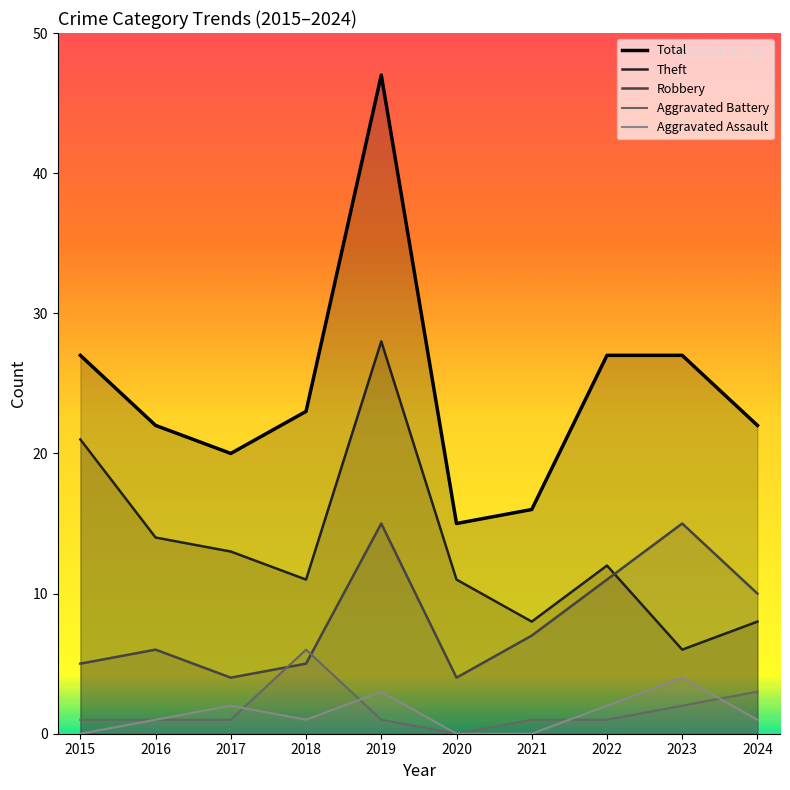

Which series has the largest range (max minus min)?

Total